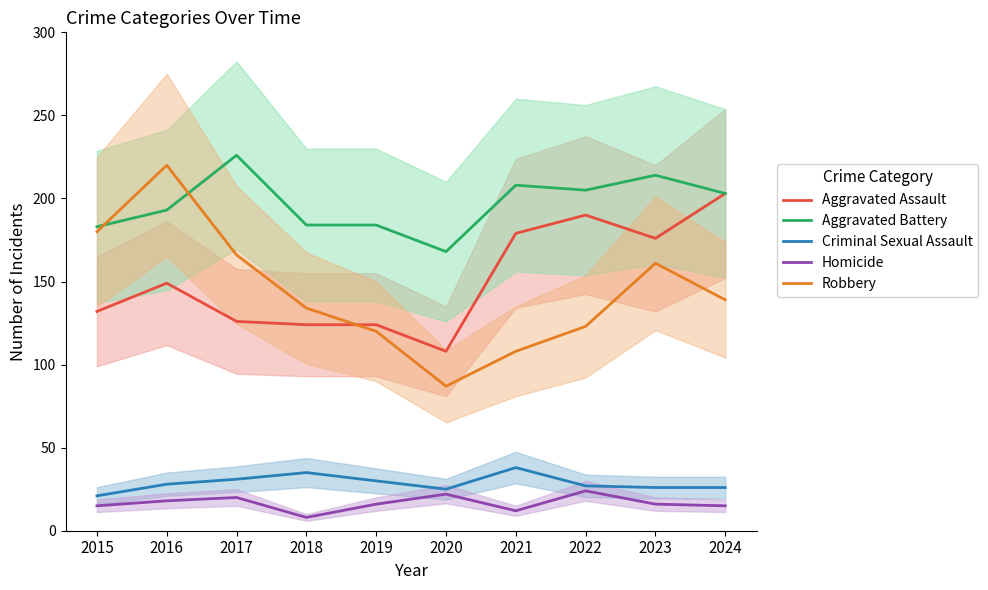

Is this an area chart (filled region under the line)?

No